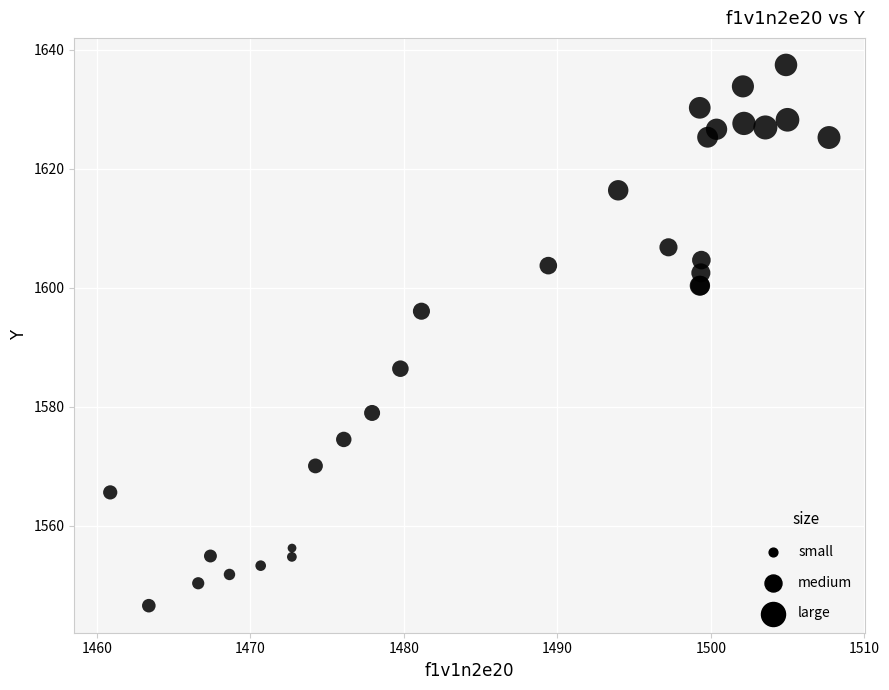

What Y value in the scatter plot is closest to 1592?

1596.1